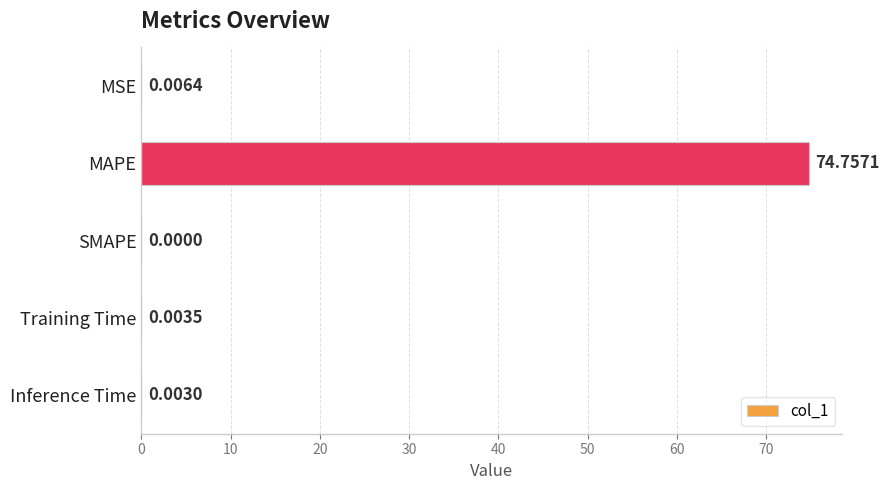

Which category has the highest value across all series?

MAPE